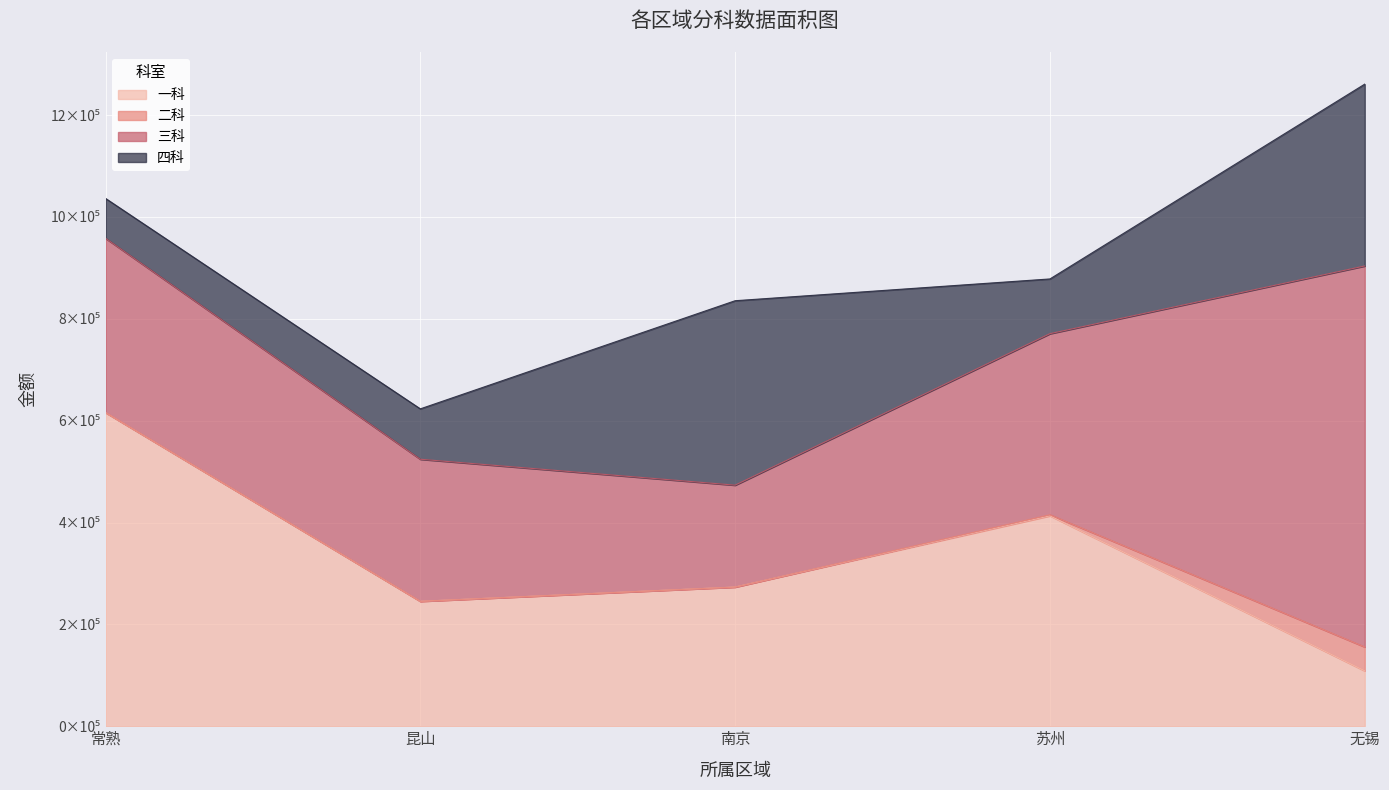

Which series has the widest spread of values?

三科